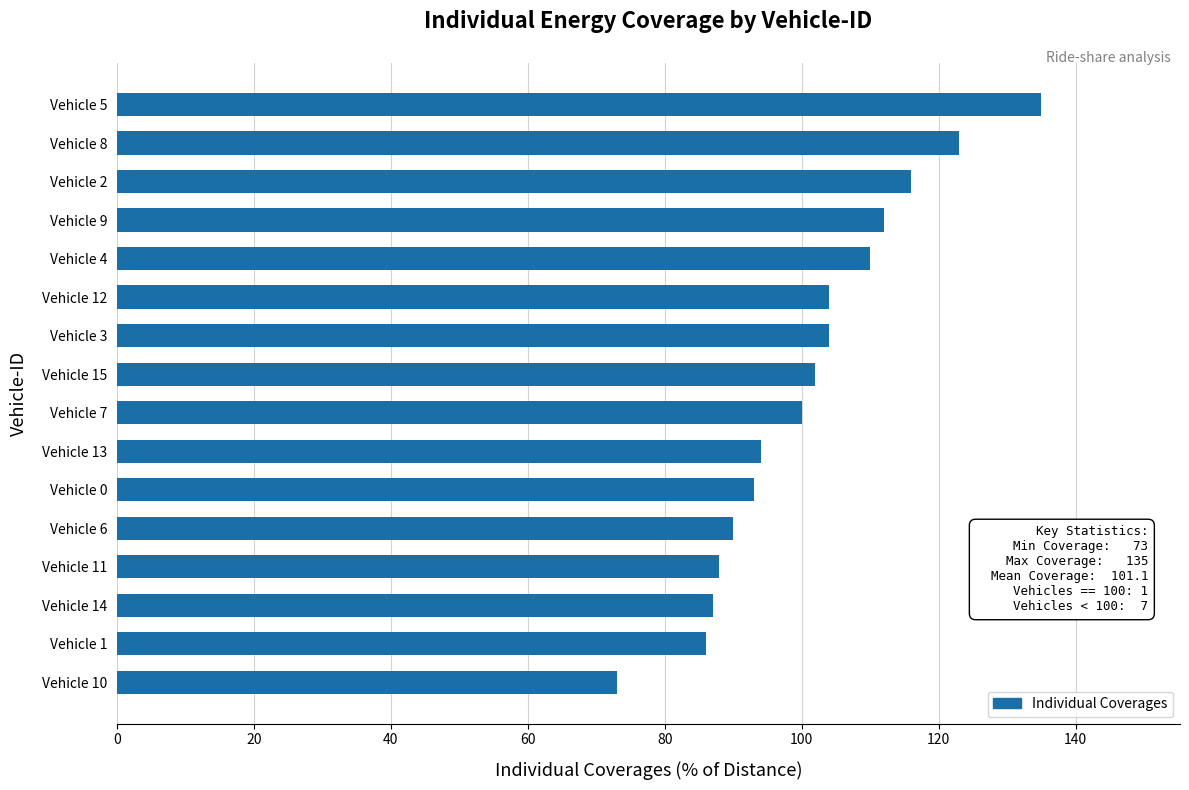

What is the sum of the values at Vehicle 11 and Vehicle 3?

192